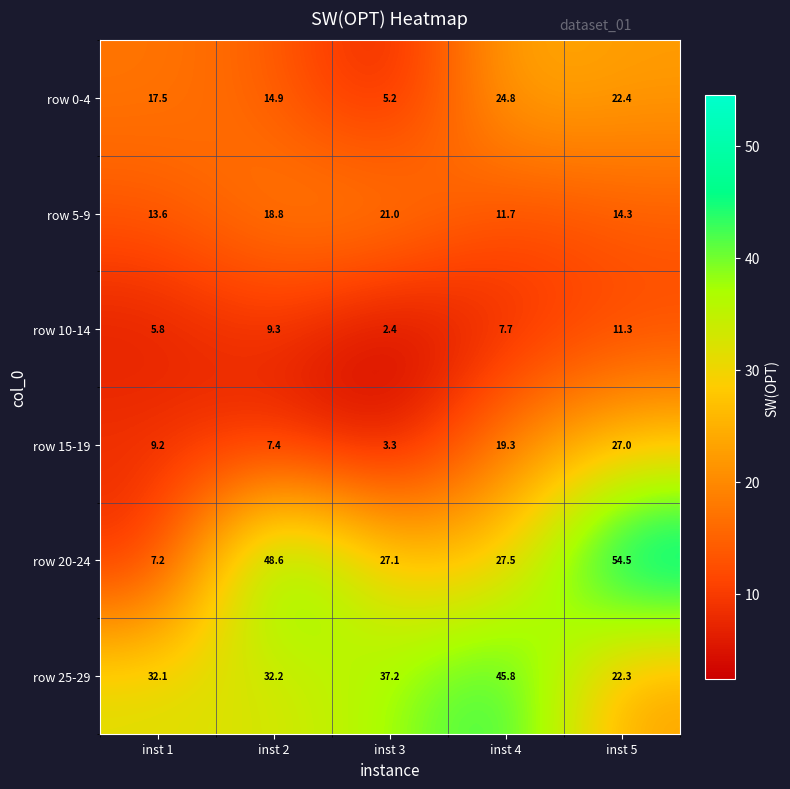

Count the number of categories in the chart.

5